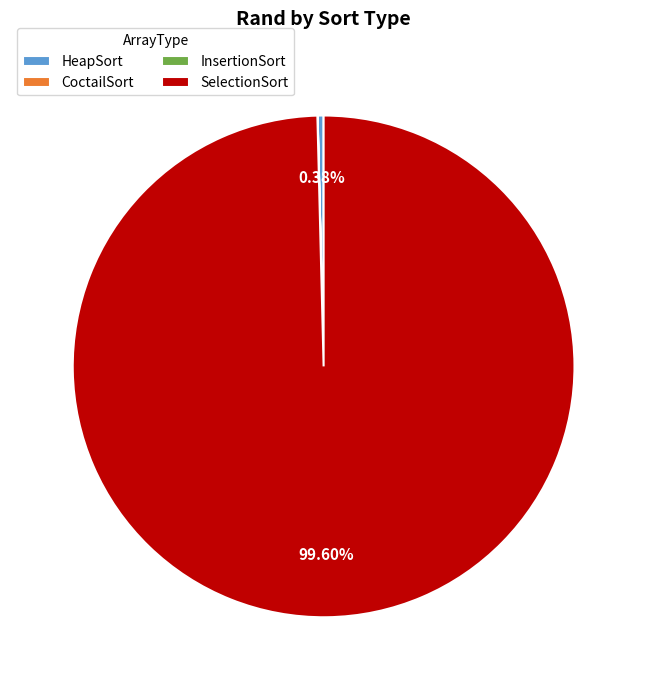

What percentage is the SelectionSort slice, to the nearest percent?

100%